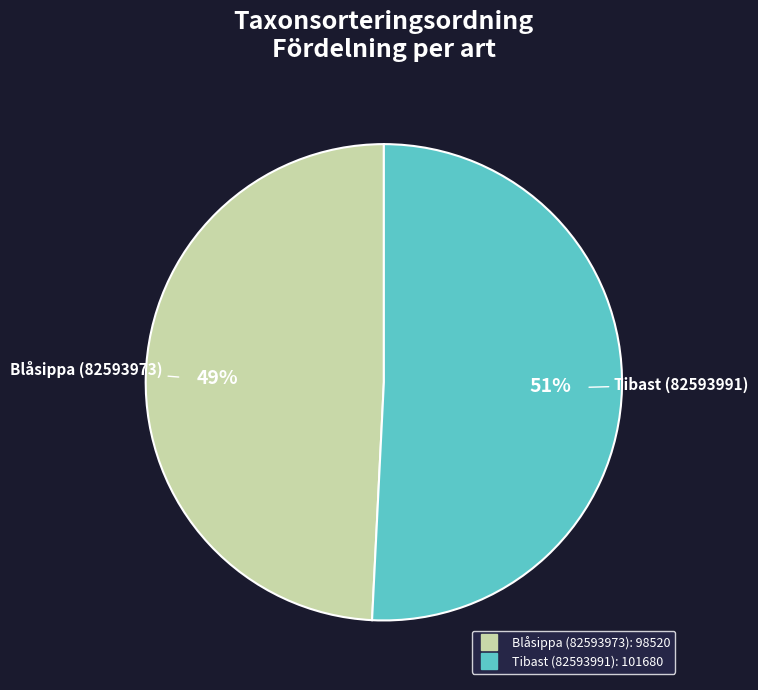

Which slice is the largest?

Tibast (82593991)